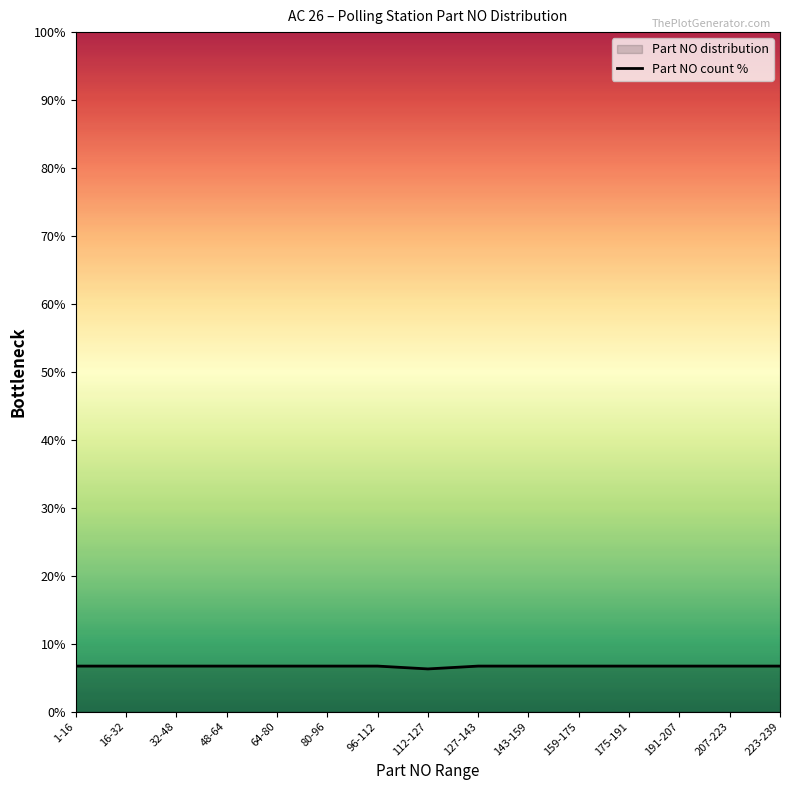

Count the values in the range 6 to 7.

15